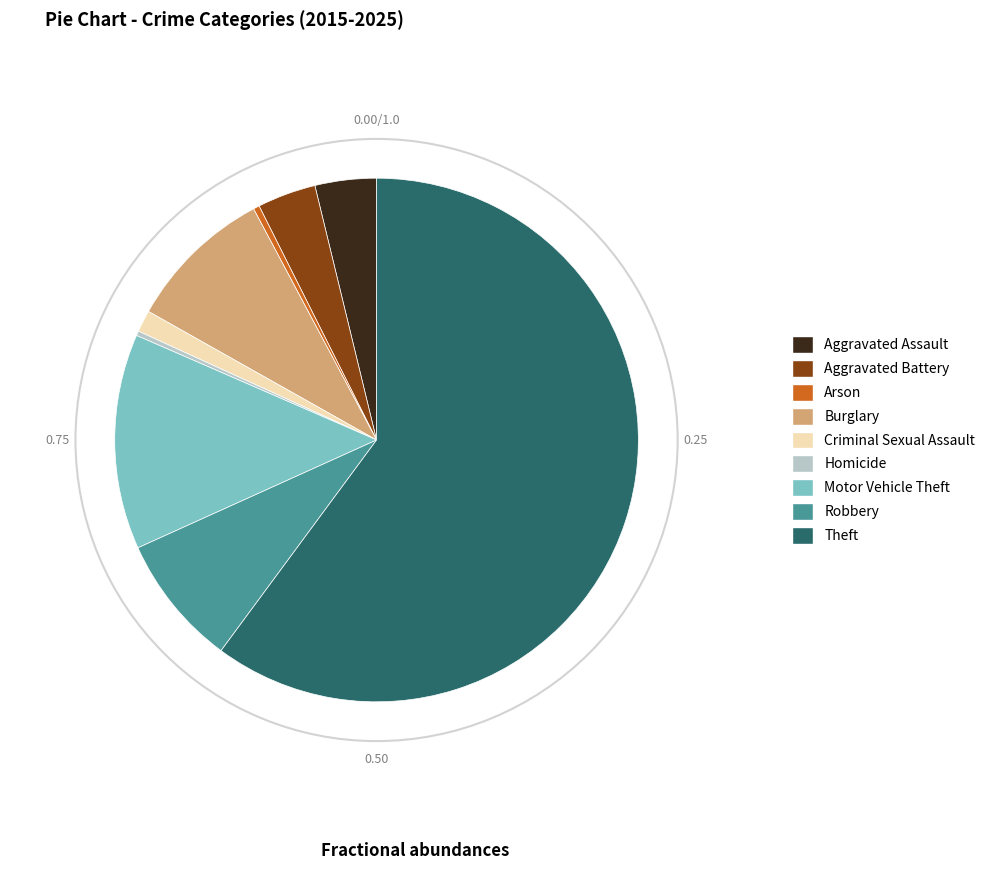

Which slice is the largest?

Theft